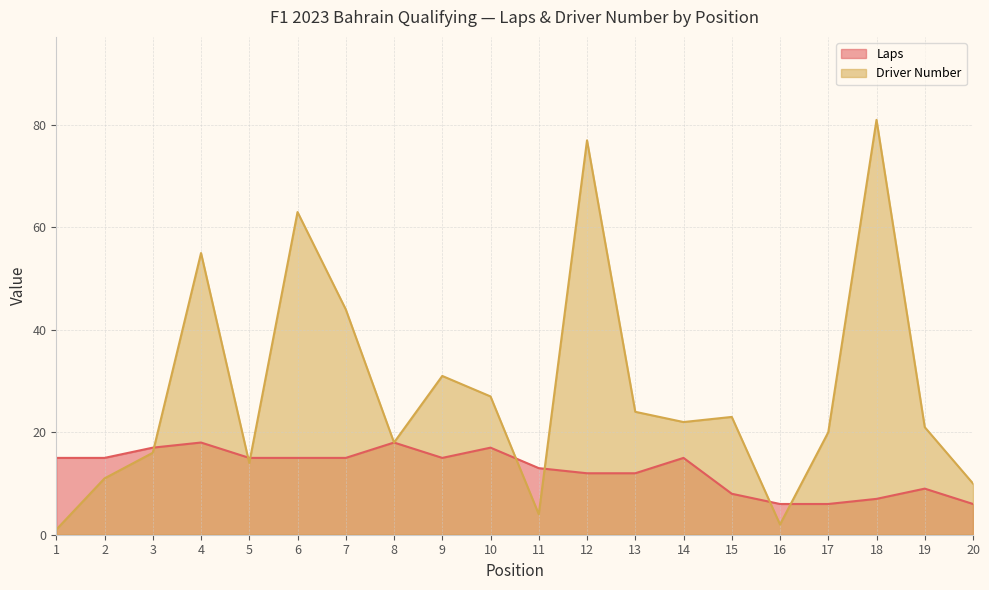

At which label is Driver Number closest to 41?

7